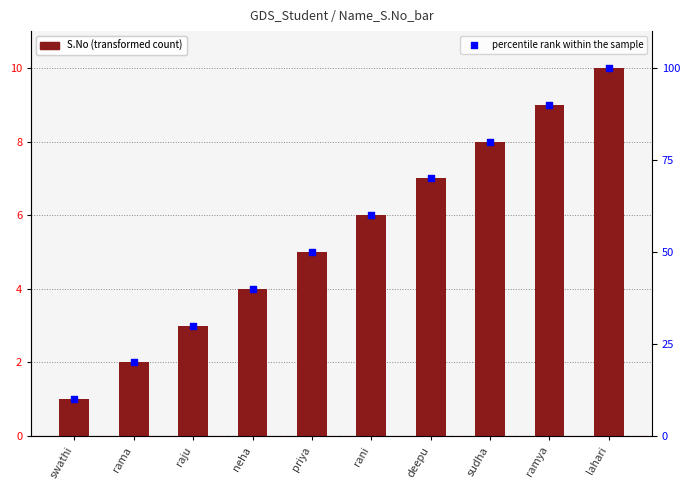

Is the value of percentile rank within the sample at lahari greater than the value of S.No at ramya?

Yes